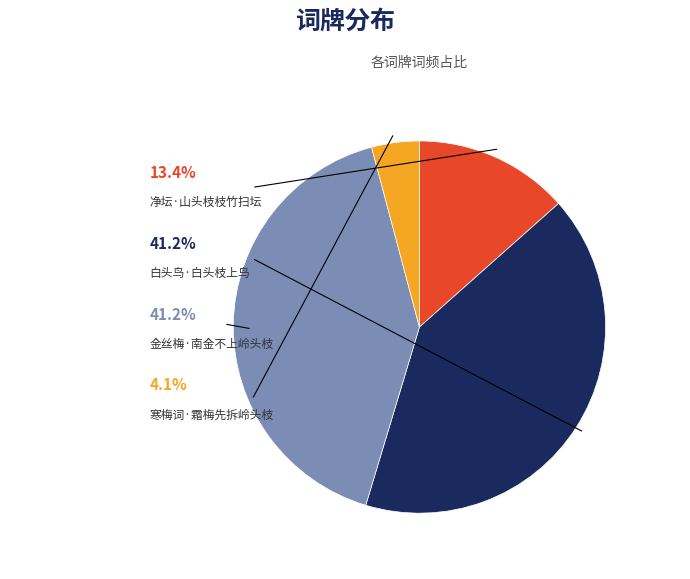

Which has a higher value, 寒梅词·霜梅先拆岭头枝 or 金丝梅·南金不上岭头枝?

金丝梅·南金不上岭头枝